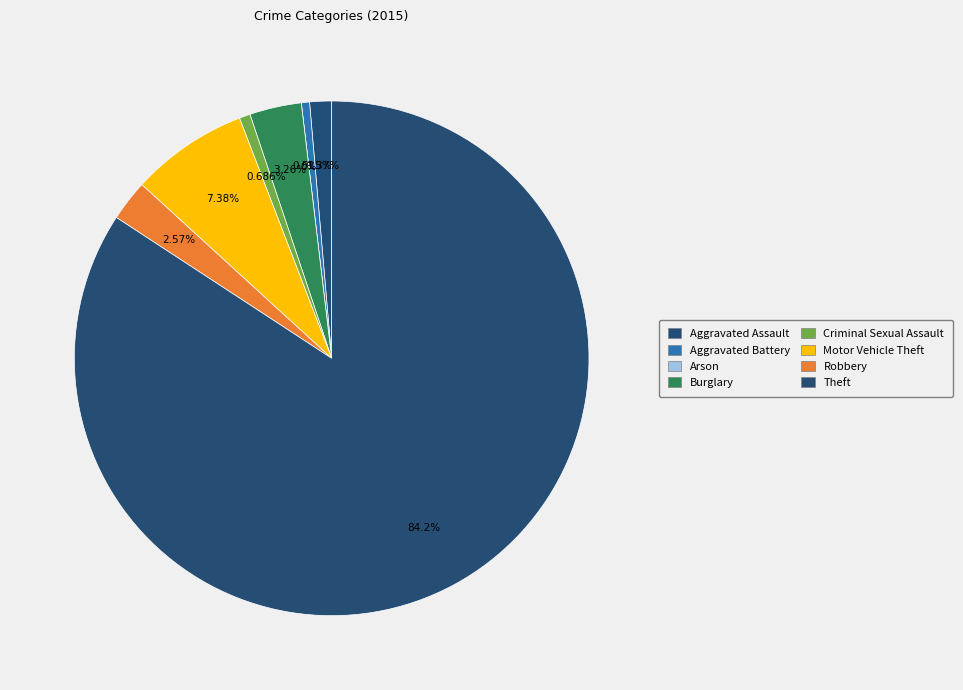

Which slice represents more than half of the pie?

Theft